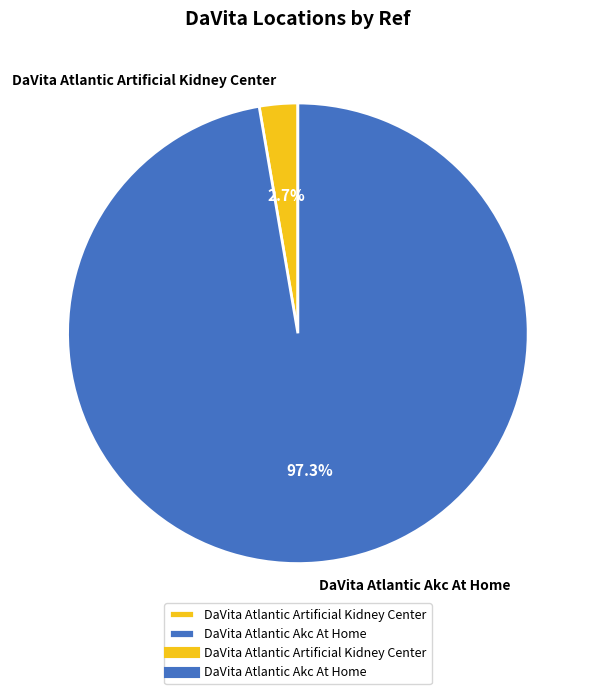

To the nearest percent, what is the difference between the DaVita Atlantic Akc At Home and DaVita Atlantic Artificial Kidney Center slice percentages?

95%